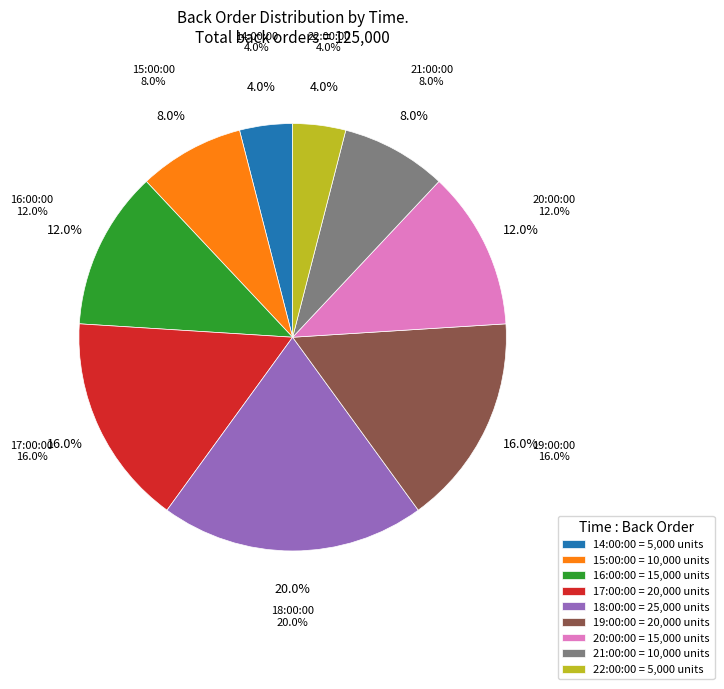

To the nearest percent, what percentage of the pie is 18:00:00?

20%